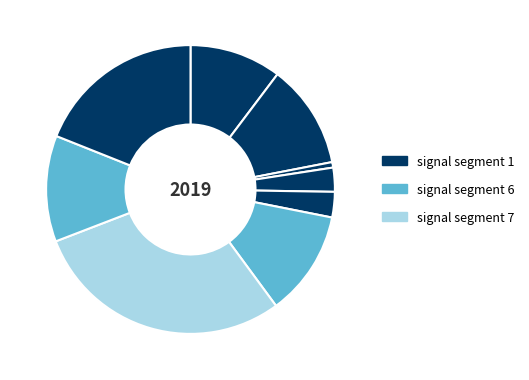

Count the number of slices in the pie.

9